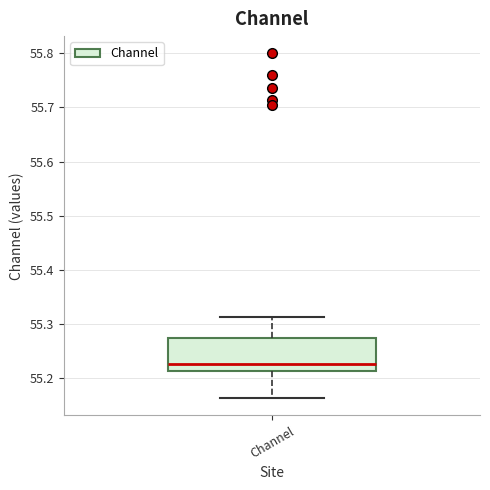

Transcribe this box plot: give where the median line is, the range the box spans, and where the two whiskers end, as read against the y-axis. The values are not printed on the chart, so give them approximately, as read against the axis.

median 55.23, box 55.21 to 55.28, whiskers 55.16 to 55.31